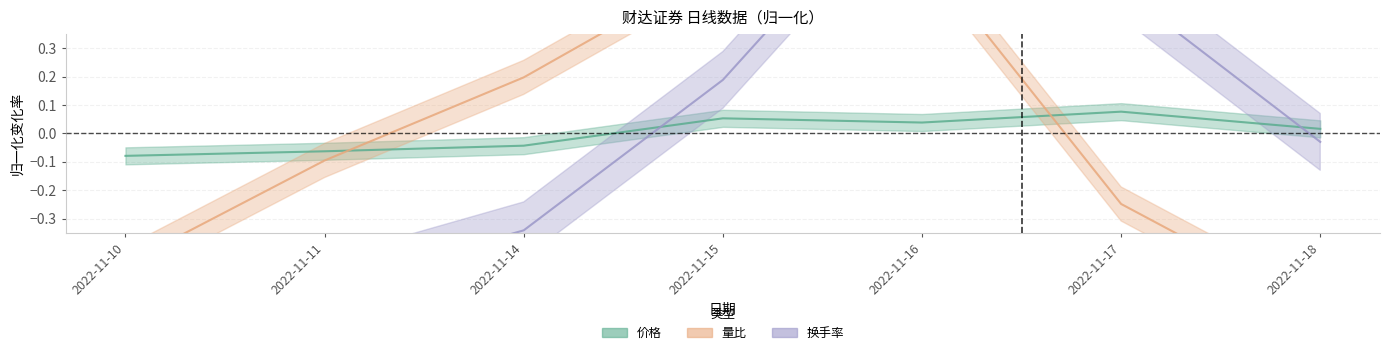

Reading left to right, list all the values displayed in this chart.

价格: 2022-11-10=-0.1	2022-11-11=-0.1	2022-11-14=-0.0	2022-11-15=0.1	2022-11-16=0.0	2022-11-17=0.1	2022-11-18=0.0
量比: 2022-11-10=-0.5	2022-11-11=-0.1	2022-11-14=0.2	2022-11-15=0.6	2022-11-16=0.6	2022-11-17=-0.2	2022-11-18=-0.6
换手率: 2022-11-10=-0.7	2022-11-11=-0.5	2022-11-14=-0.3	2022-11-15=0.2	2022-11-16=1.0	2022-11-17=0.5	2022-11-18=-0.0